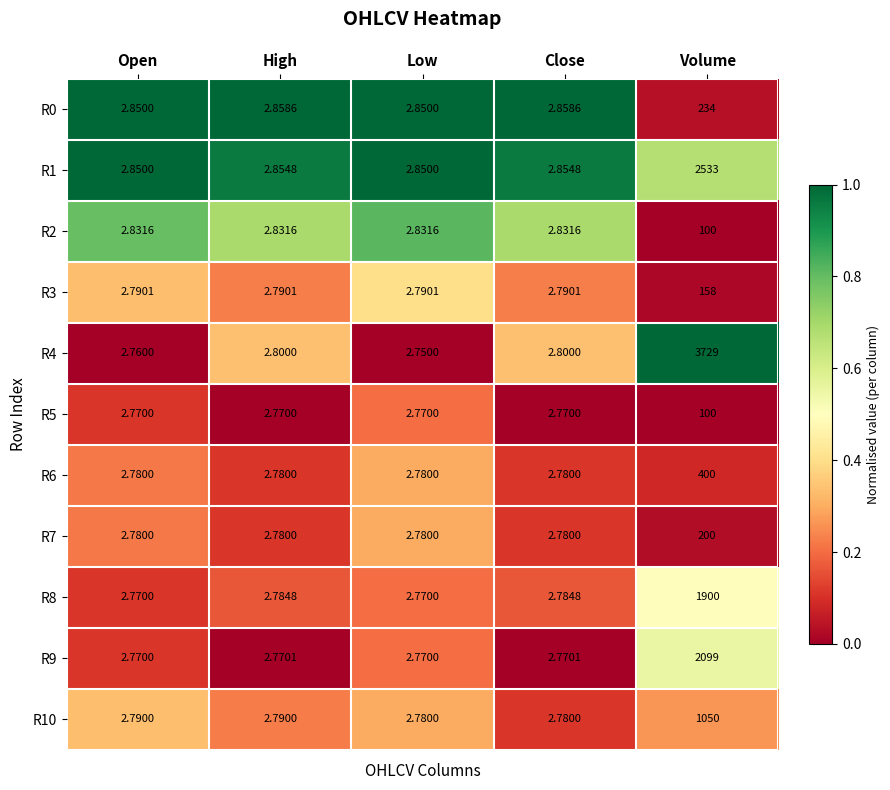

Which category has the highest value in the R10 series?

Volume